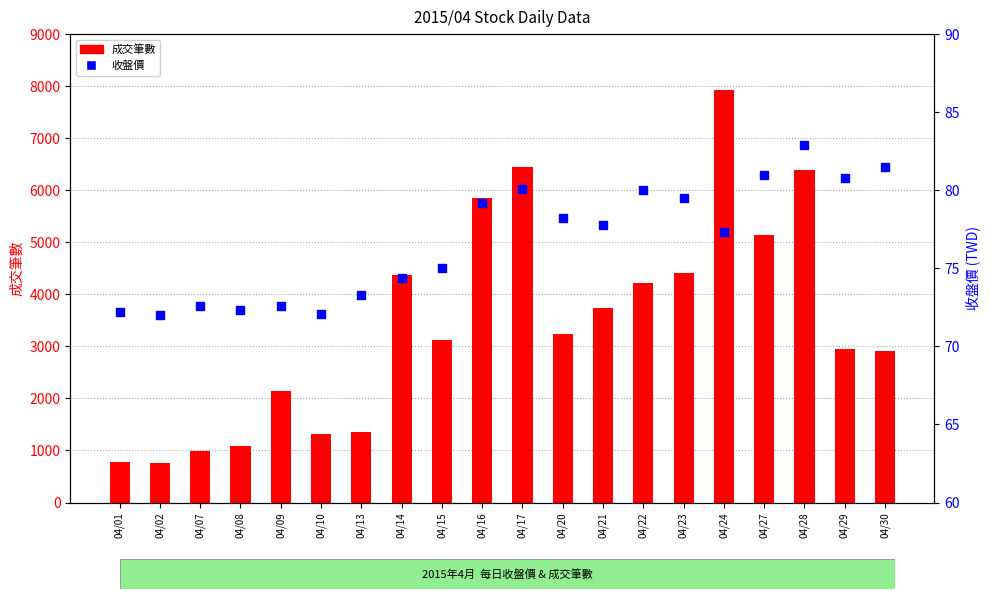

Which series contains the lowest Y value?

收盤價